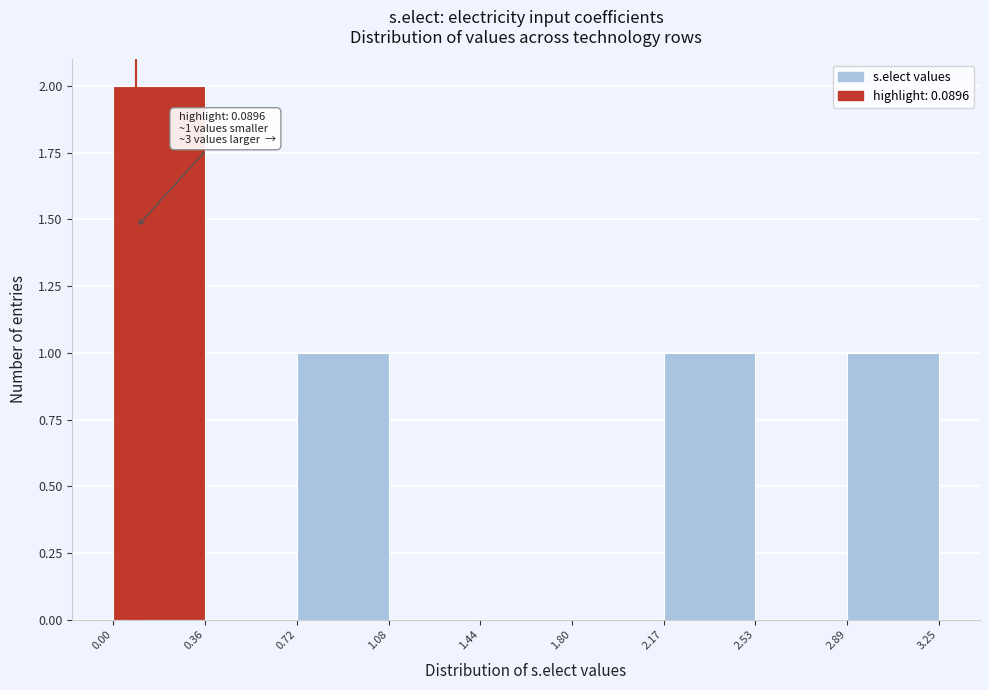

Which range on the x-axis has the tallest bar?

0.00 to 0.36